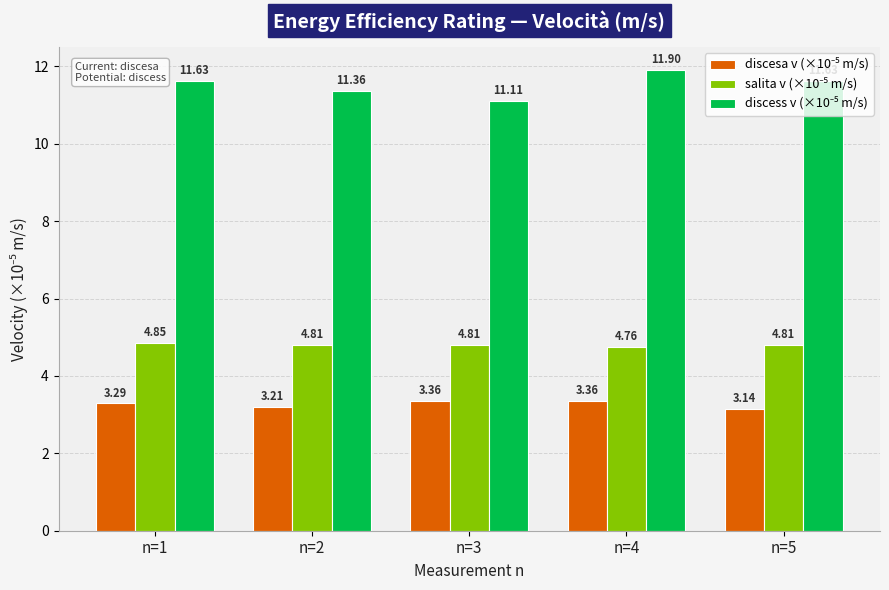

What is the total value across all series at n=2?

19.4